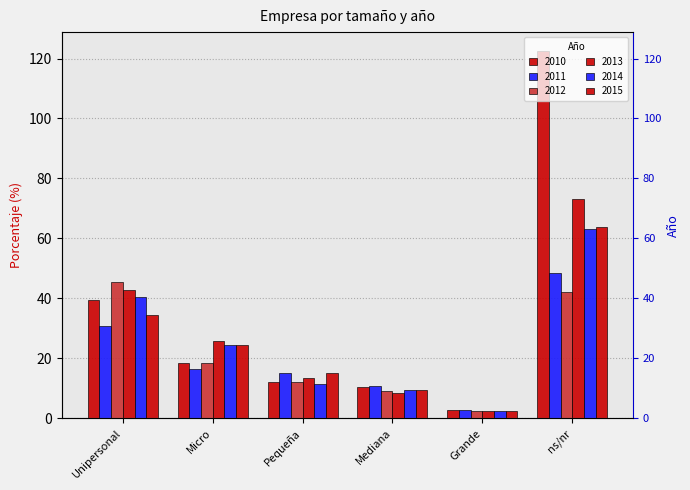

Which has a higher value, Grande or Pequeña?

Pequeña